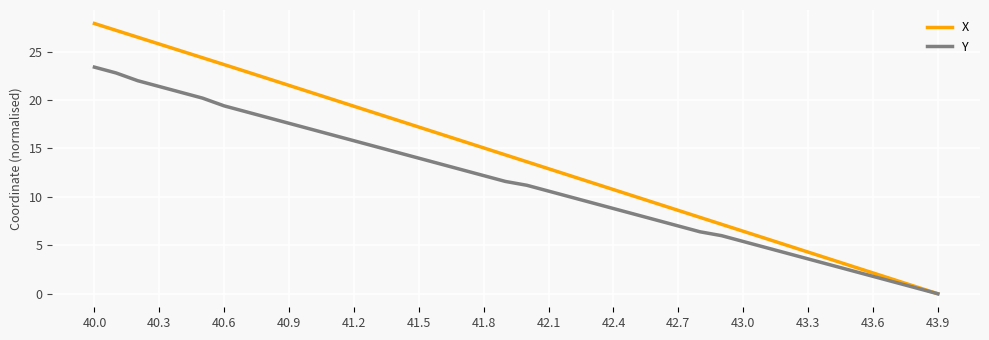

List the series in order of their peak value, lowest first.

Y, X